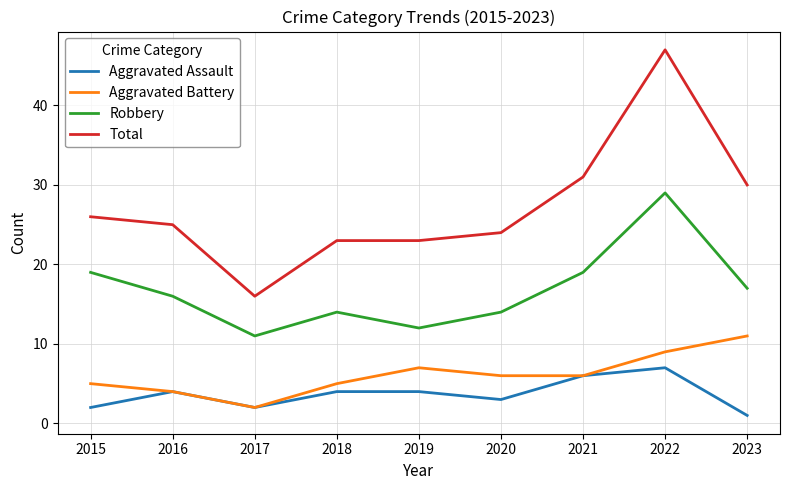

Read the Aggravated Battery value at 2015.

5